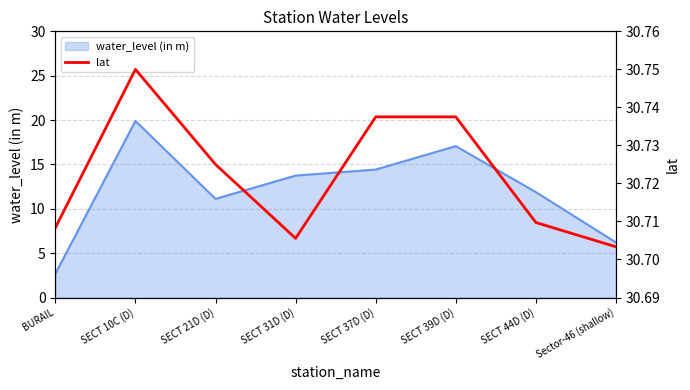

At which label does water_level (in m) first exceed 13?

SECT 10C (D)